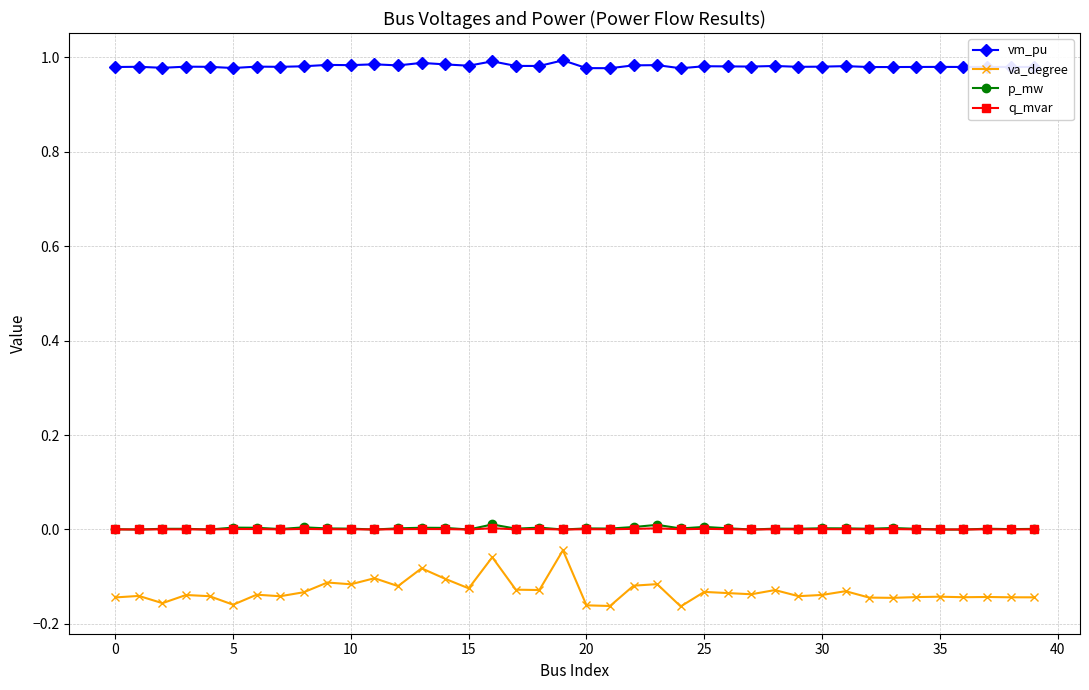

True or false: va_degree and q_mvar cross at least once.

False